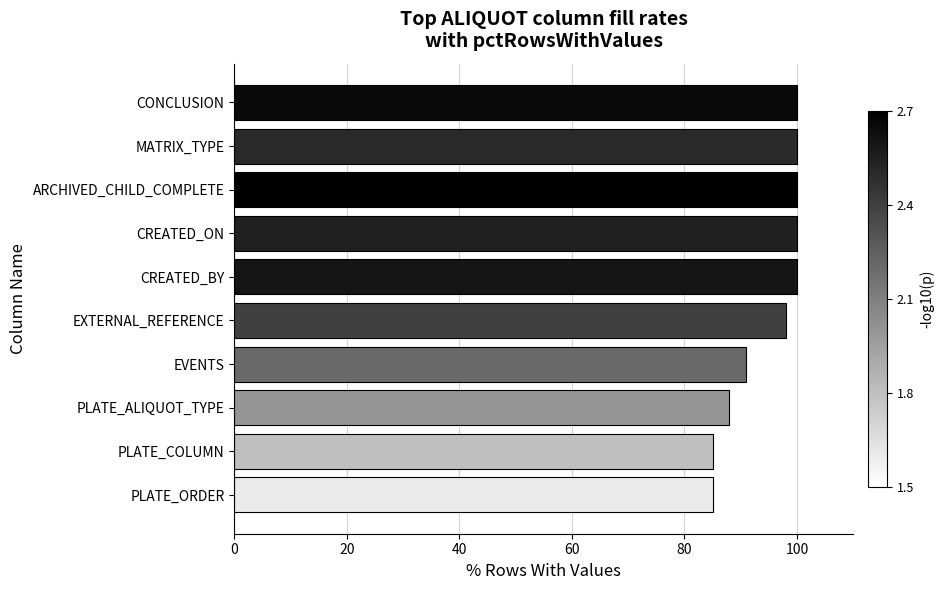

What is the greatest value displayed?

100